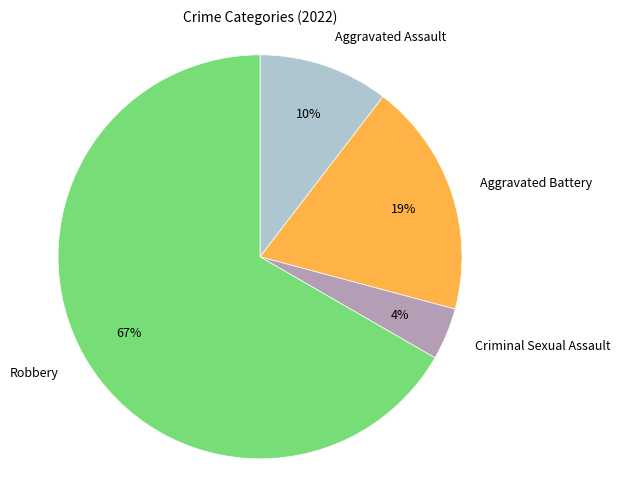

What percentage is the Aggravated Battery slice, to the nearest percent?

19%